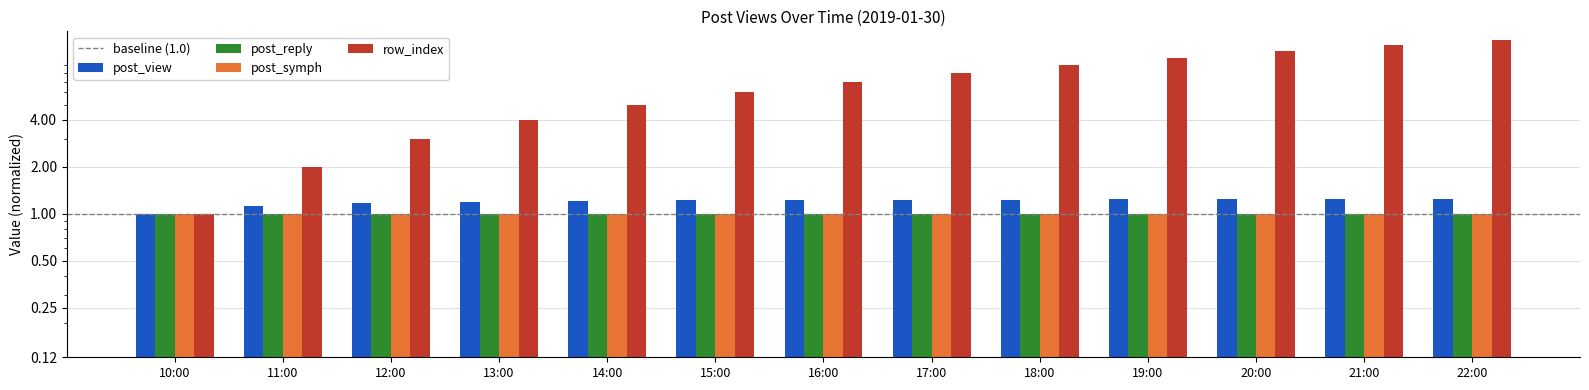

What position from the right is 12:00?

11